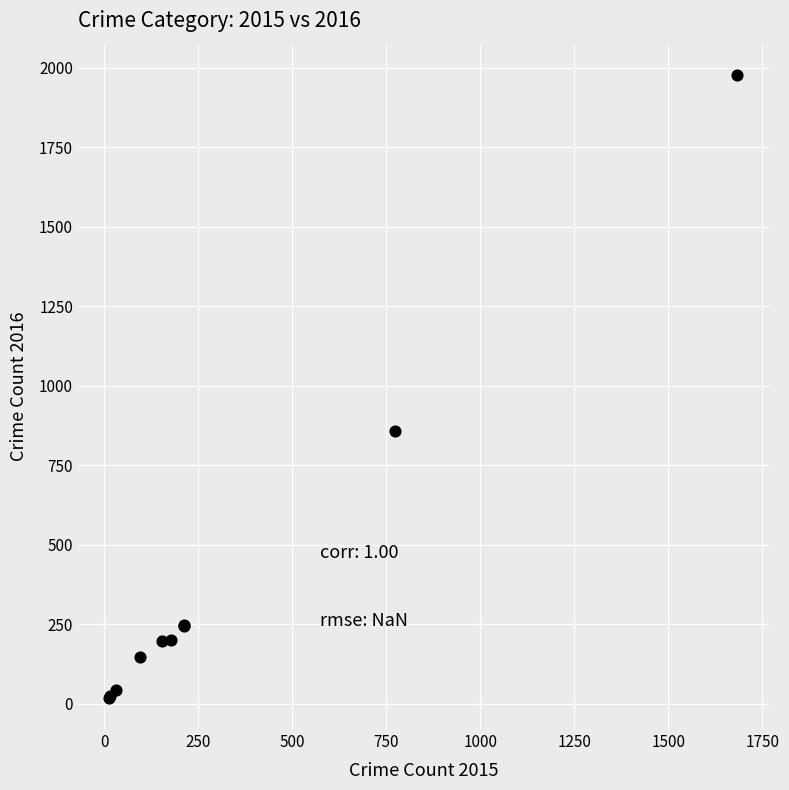

What Y value in the scatter plot is closest to 998?

858